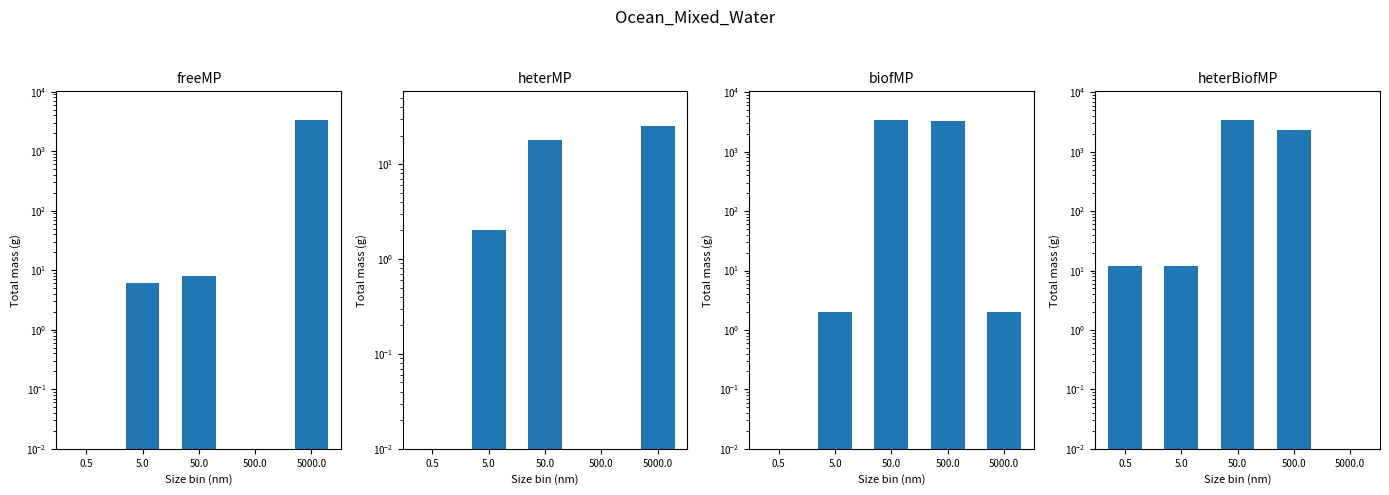

Which category has the highest value across all series?

50.0